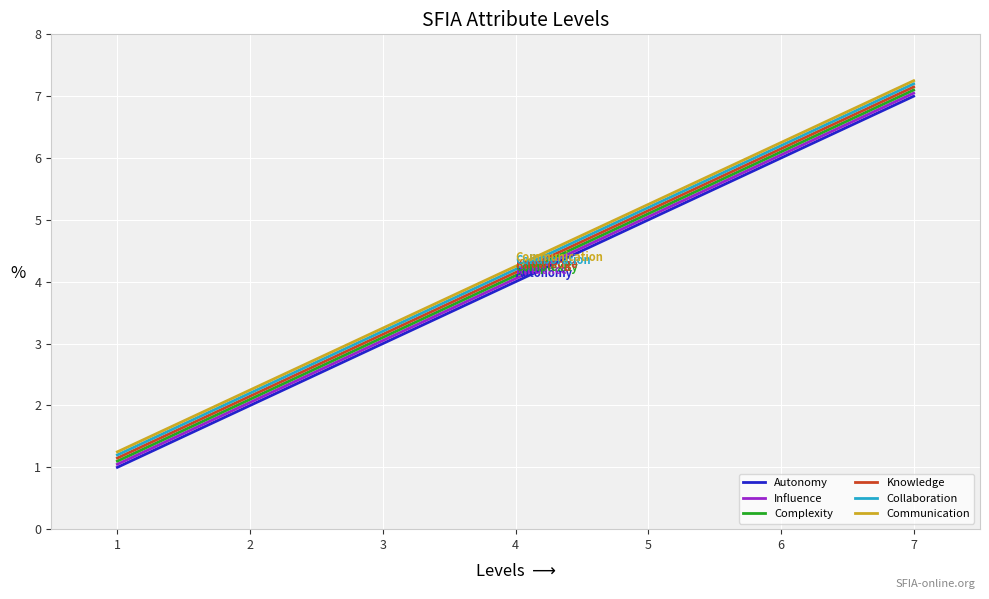

What is the total value across all series at 4?

24.8